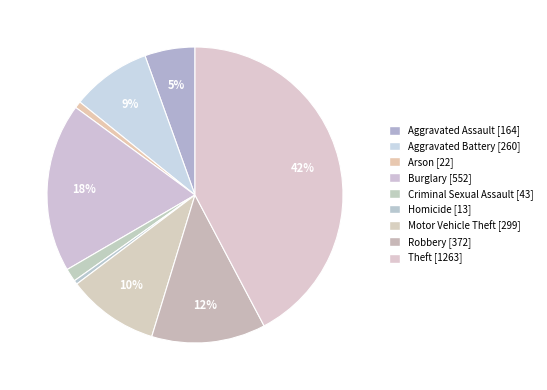

How many slices are in this pie chart?

9